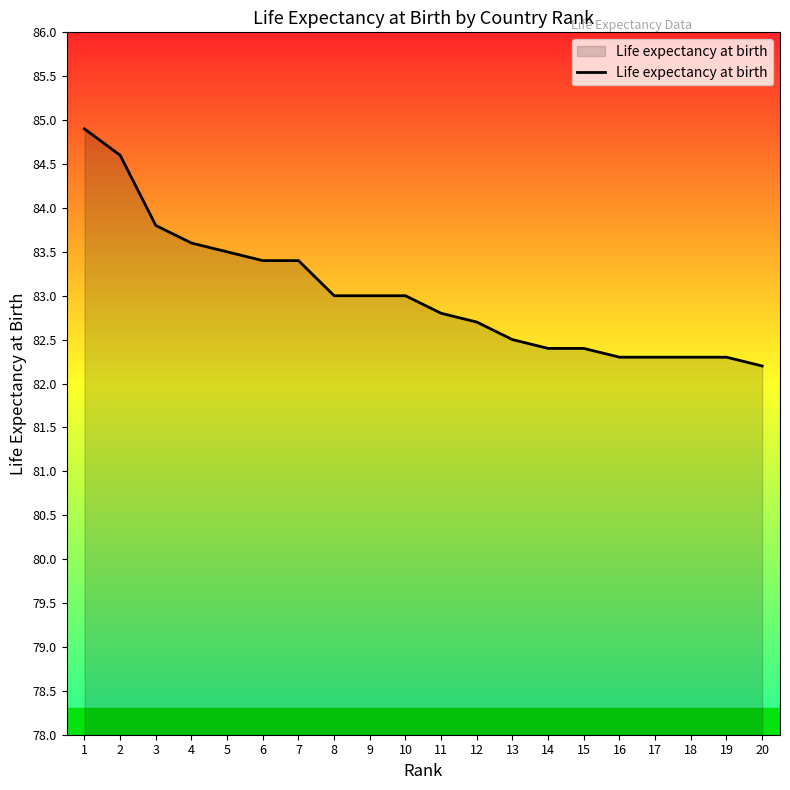

True or false: the data shows 83.8 at 3.

True